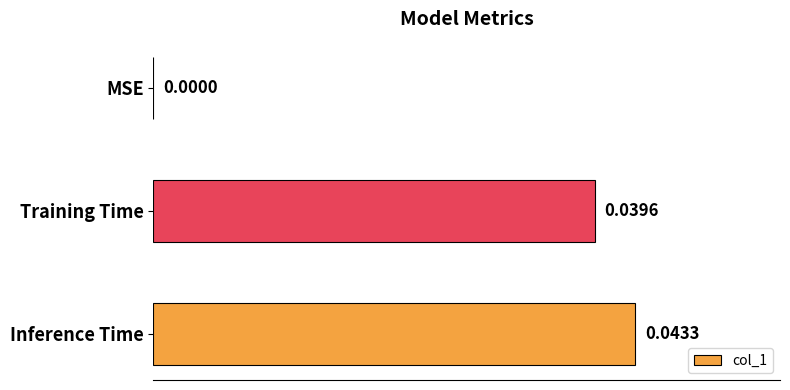

Are the bars grouped side by side (vs. stacked)?

No